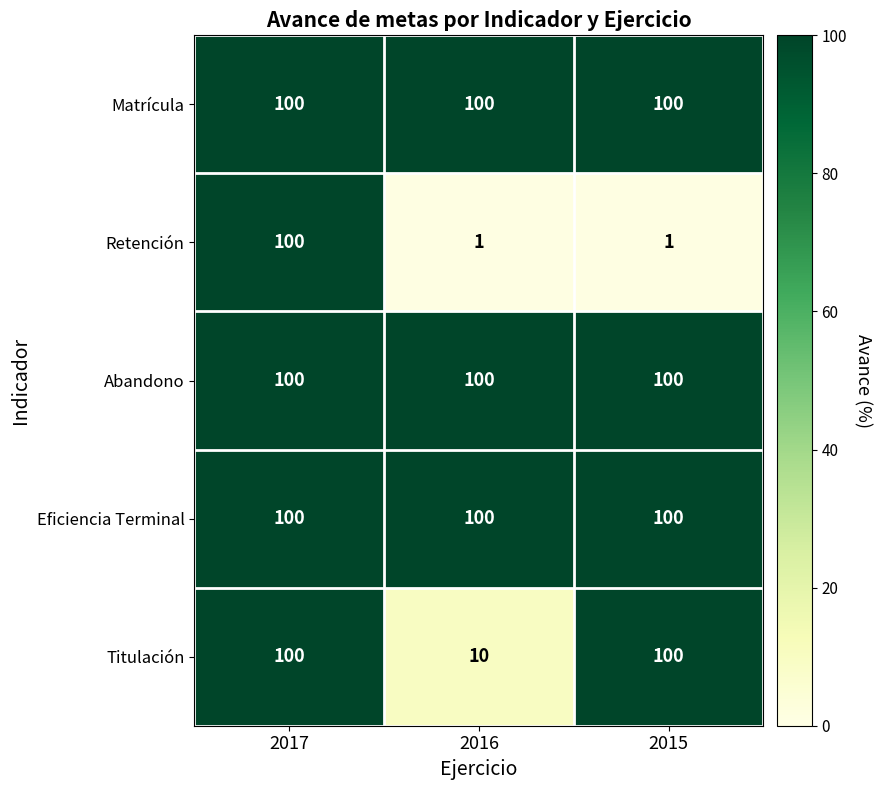

Reading left to right, transcribe all the data shown in this chart.

Matrícula: 2017=100	2016=100	2015=100
Retención: 2017=100	2016=1	2015=1
Abandono: 2017=100	2016=100	2015=100
Eficiencia Terminal: 2017=100	2016=100	2015=100
Titulación: 2017=100	2016=10	2015=100